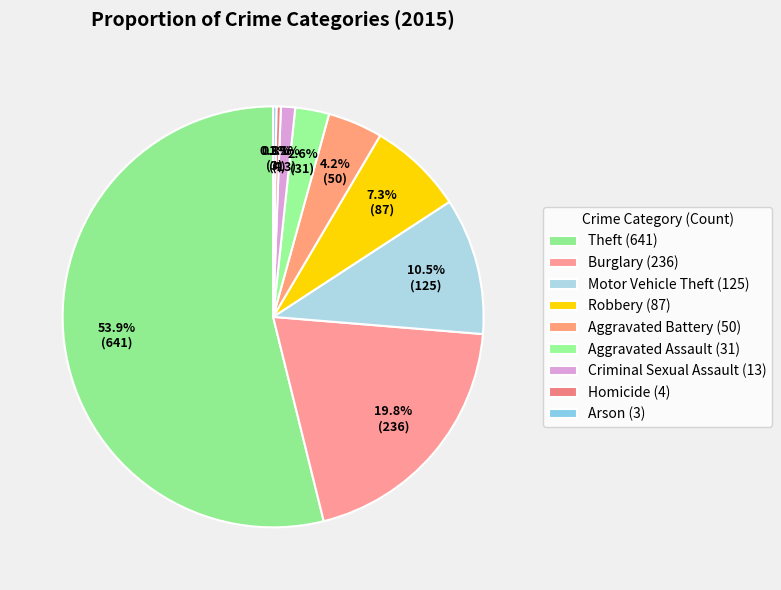

What portion of the pie excludes Homicide?

99.7%